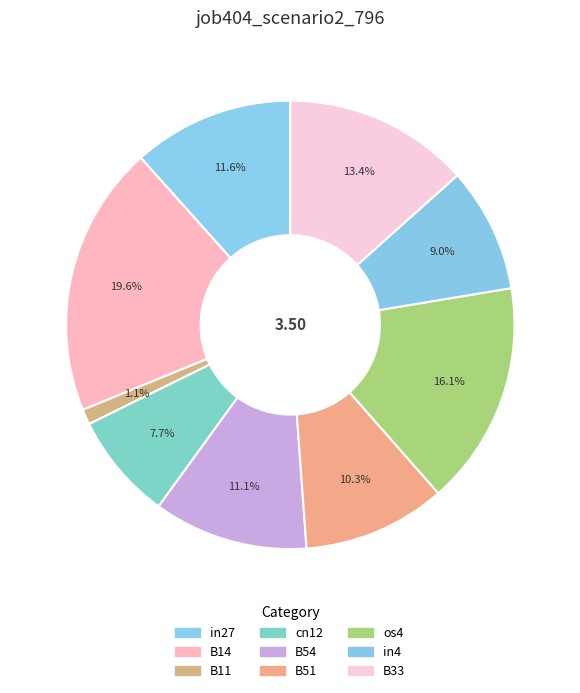

Do in27 and B51 together represent more than half of the pie?

No